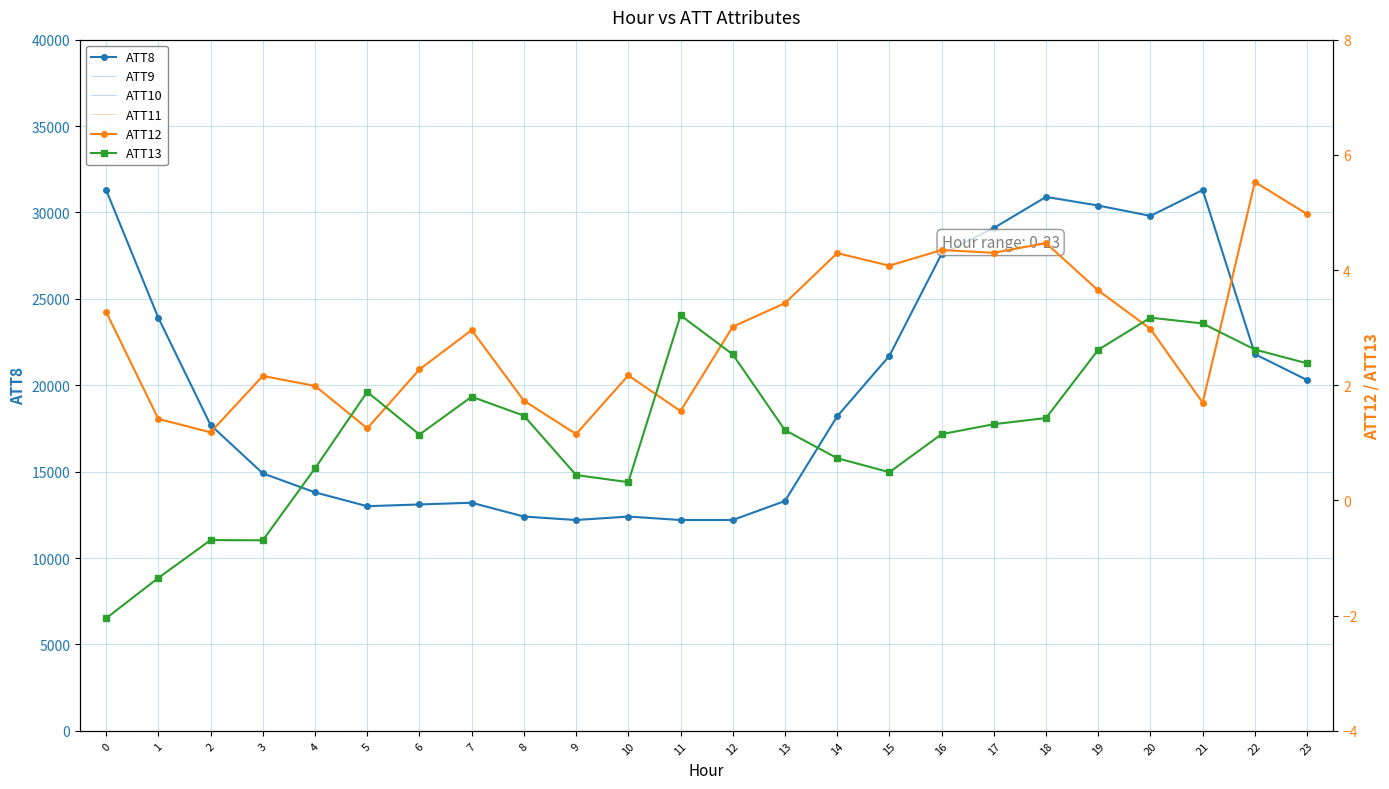

List the series in order of their peak value, highest first.

ATT8, ATT12, ATT13, ATT9, ATT10, ATT11